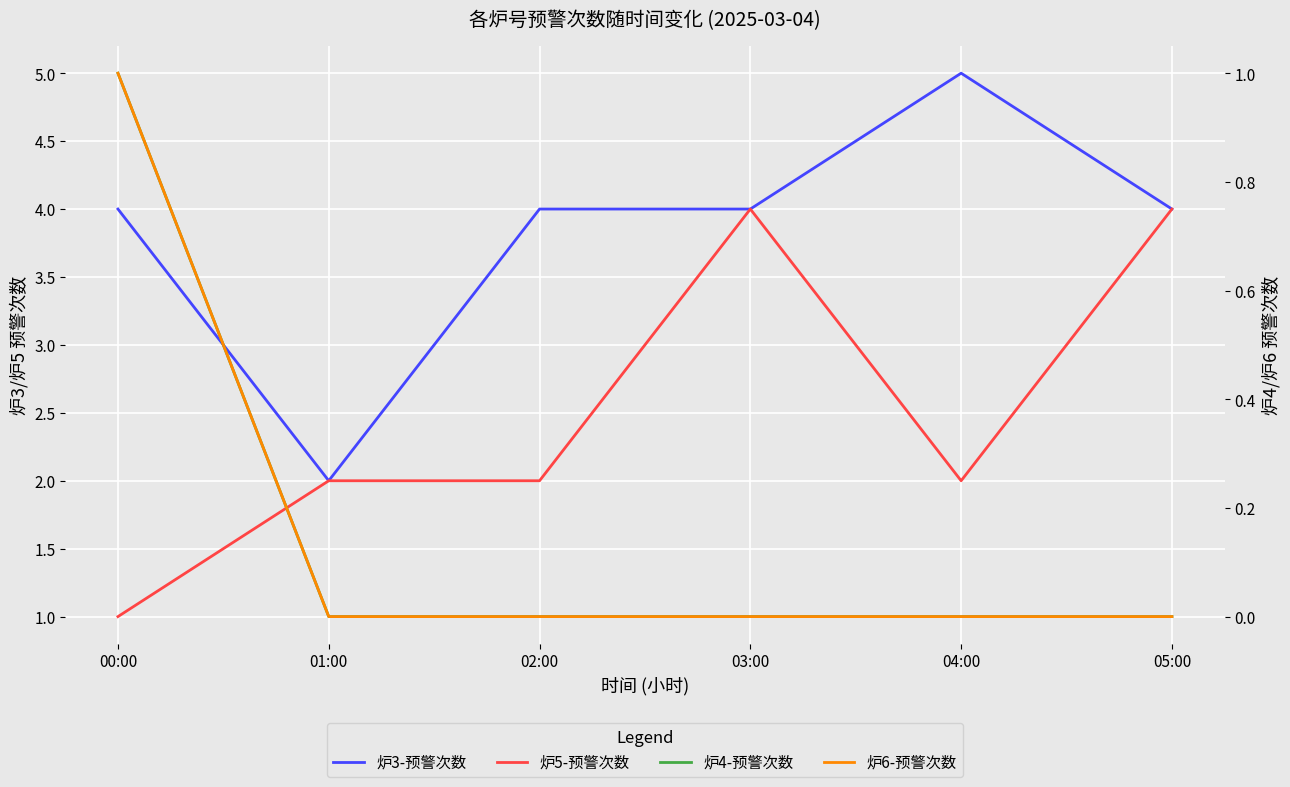

What is the difference between the maximum and minimum values in the 炉5-预警次数 series?

3